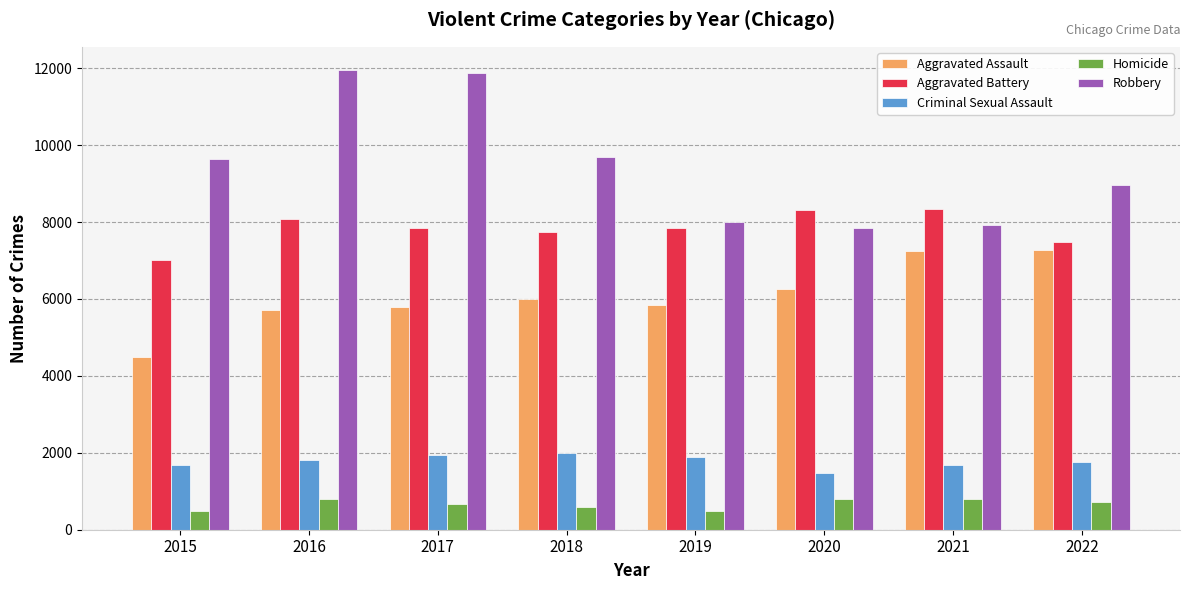

What is the sum of all Robbery values?

75888